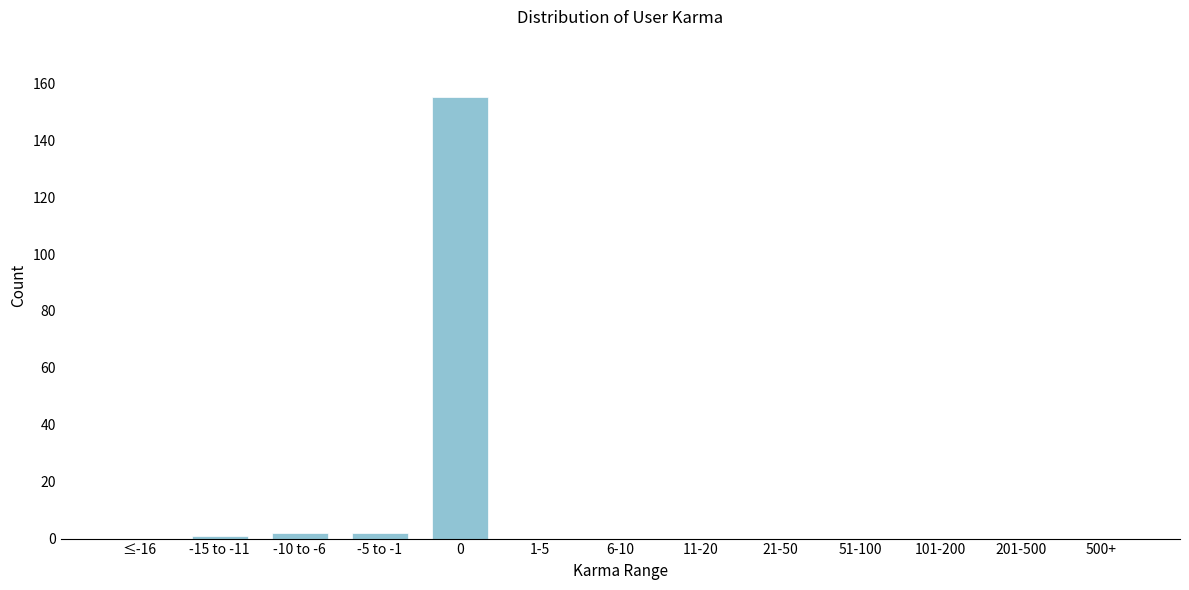

Reading right to left, transcribe all the data shown in this chart.

500+=0	201-500=0	101-200=0	51-100=0	21-50=0	11-20=0	6-10=0	1-5=0	0=155	-5 to -1=2	-10 to -6=2	-15 to -11=1	≤-16=0